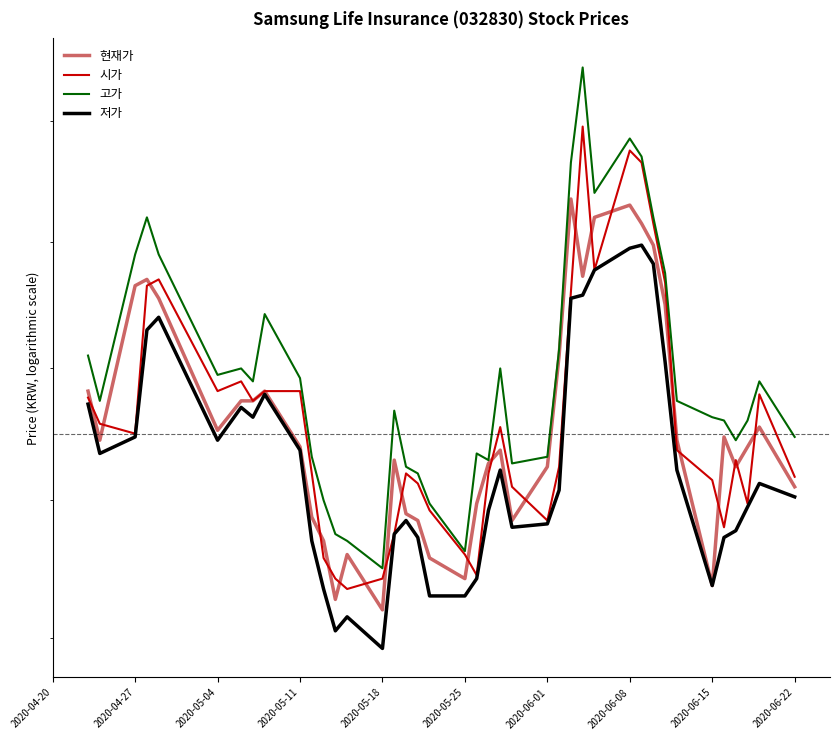

Which series has the largest total across all categories?

고가